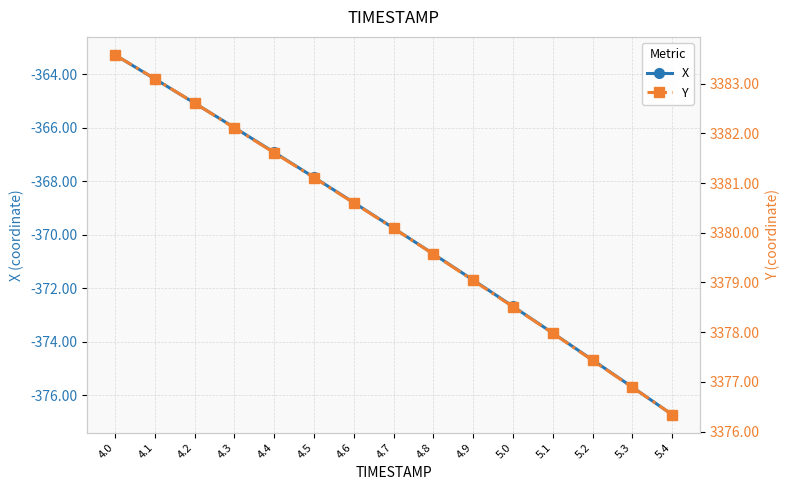

Which series changed the most between 4.9 and 5.0?

X